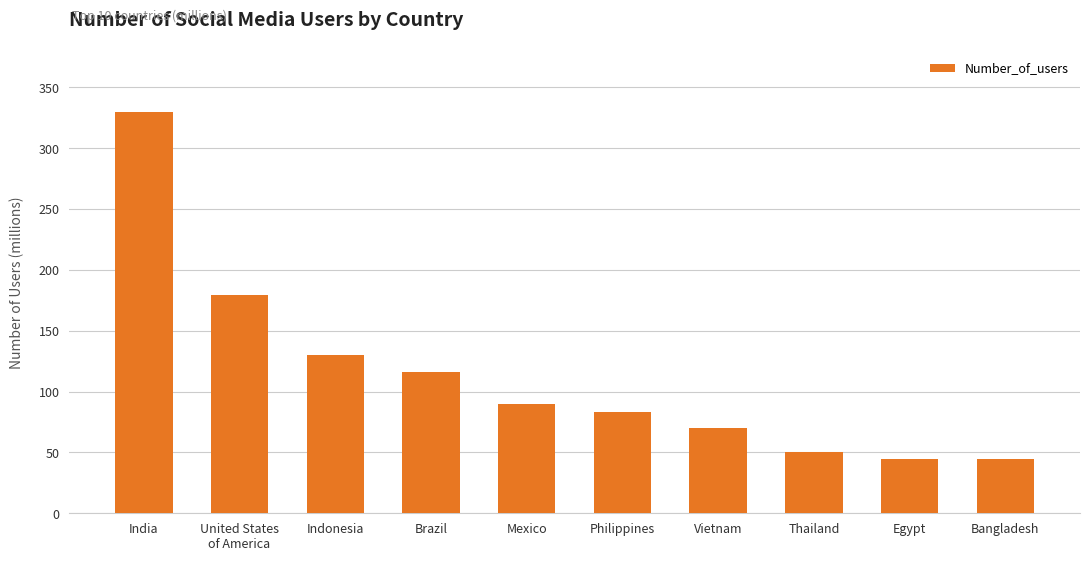

How many categories are shown in the chart?

10